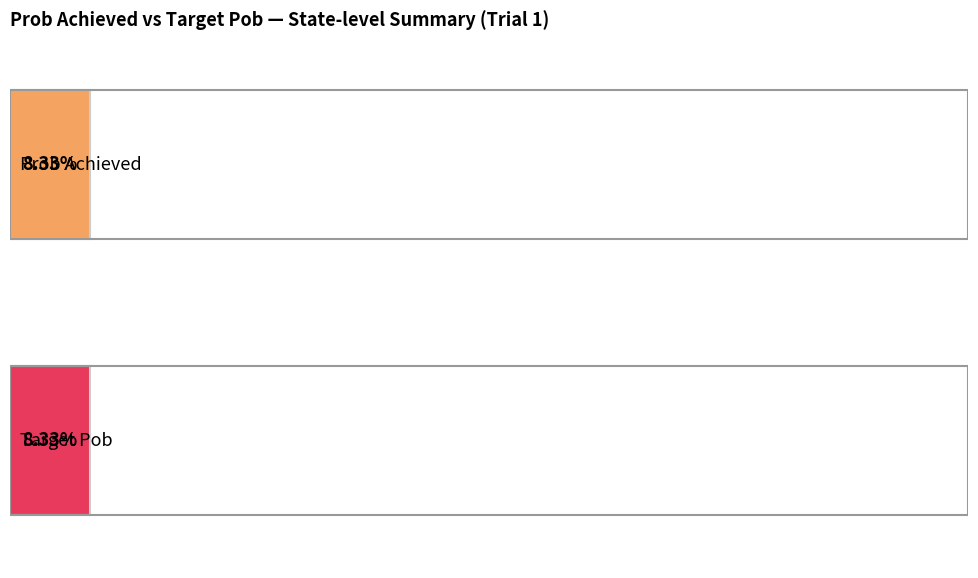

The value of Prob Achieved at 8 is 0.2. True or false?

False